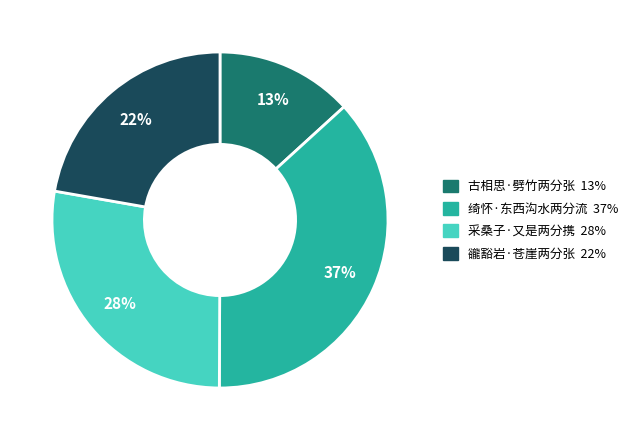

Rank the categories by value from lowest to highest.

古相思·劈竹两分张, 豅豁岩·苍崖两分张, 采桑子·又是两分携, 绮怀·东西沟水两分流